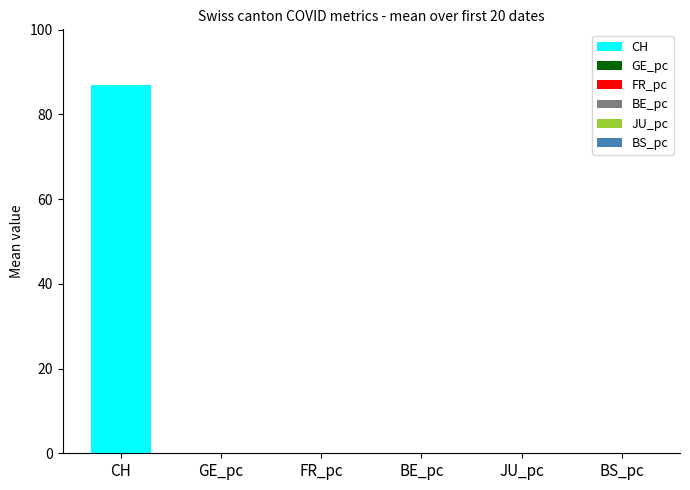

The value of JU_pc at 2020-06-15 is 0.0. True or false?

True